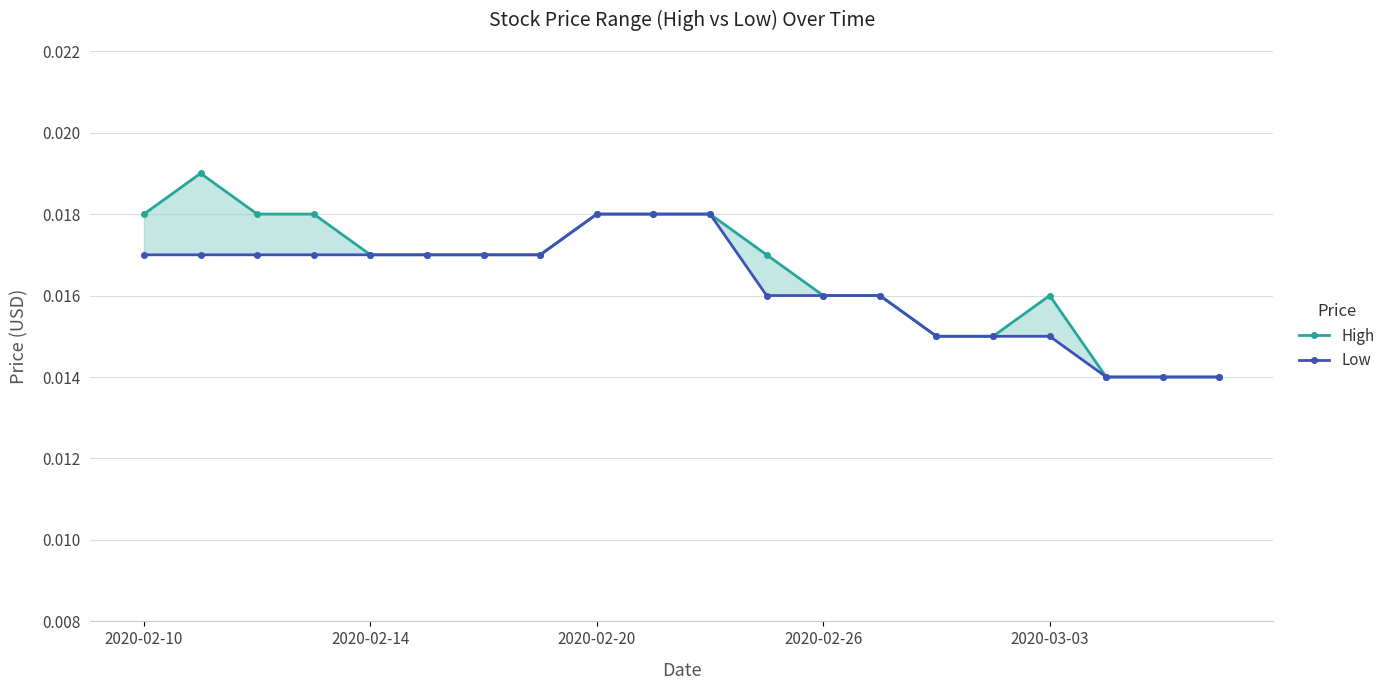

How many lines are shown in the chart?

2